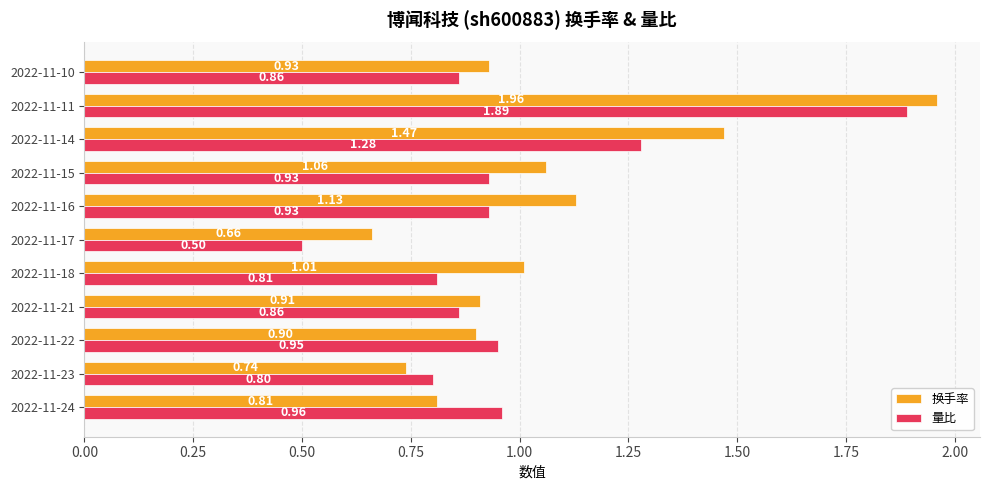

What is the difference between the second highest and minimum values in the 量比 series?

0.8